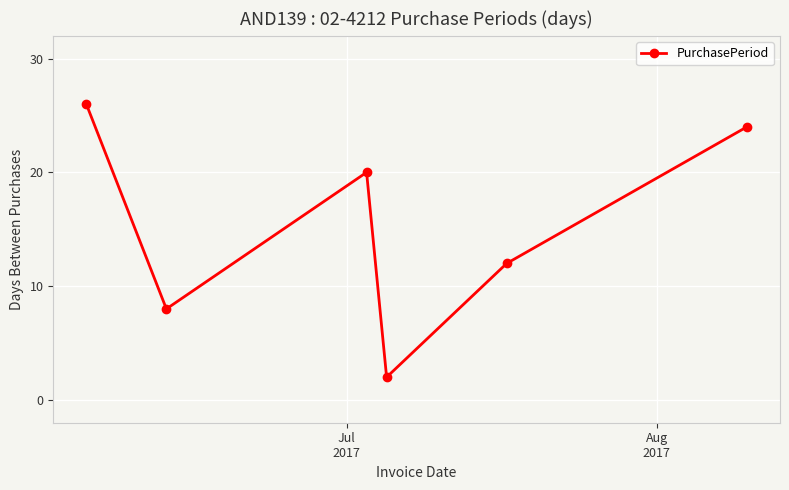

Reading left to right, what are all the values shown in this chart?

26	8	20	2	12	24